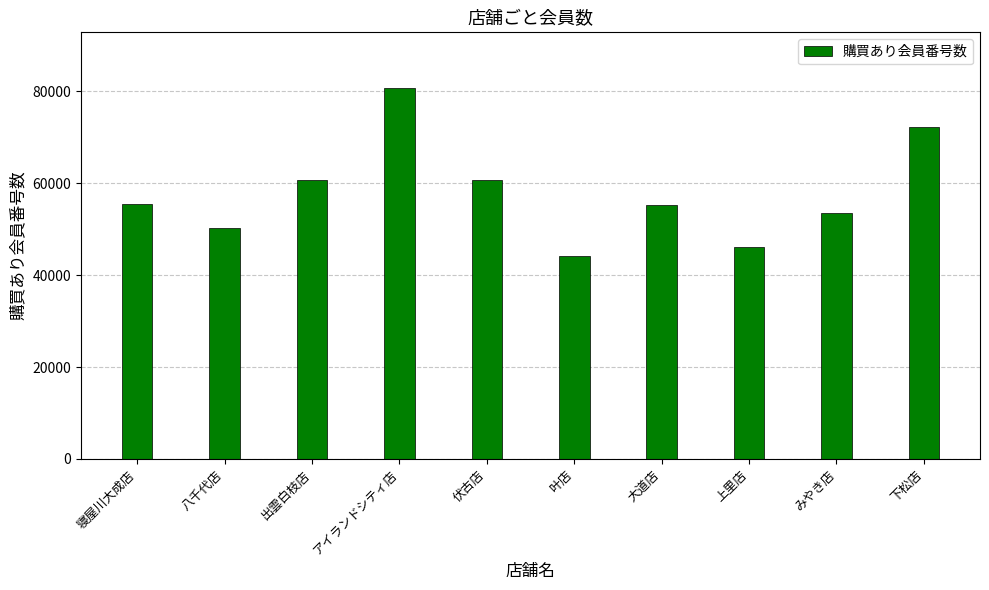

The value at 大道店 is 75354. True or false?

False